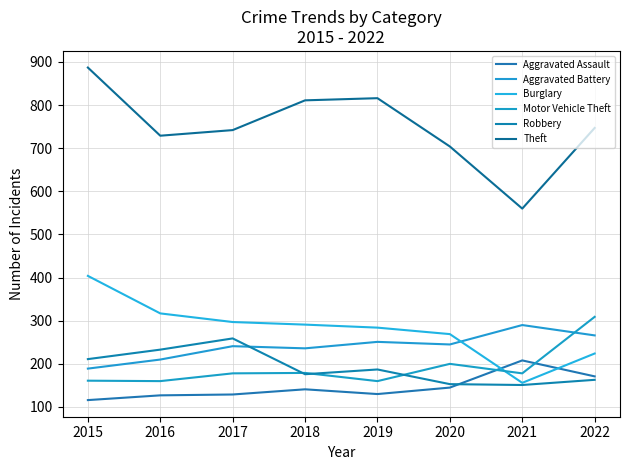

Where is the first local maximum for Robbery?

2017